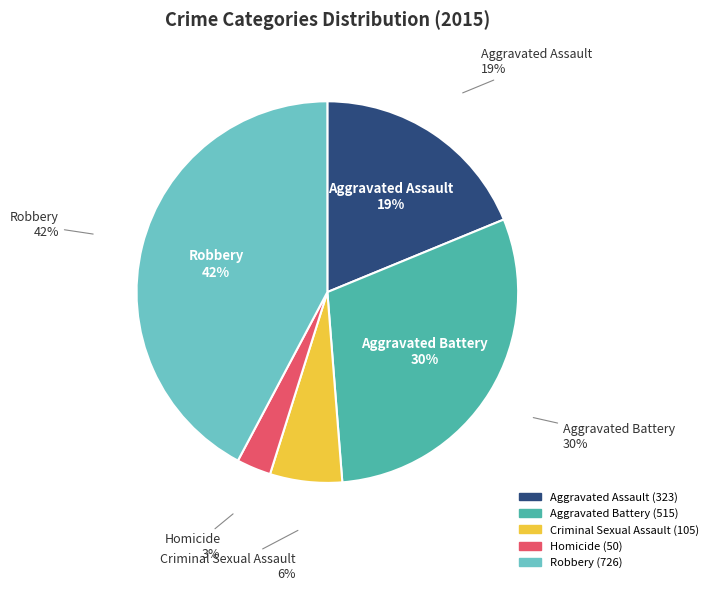

How many segments does this pie chart have?

5